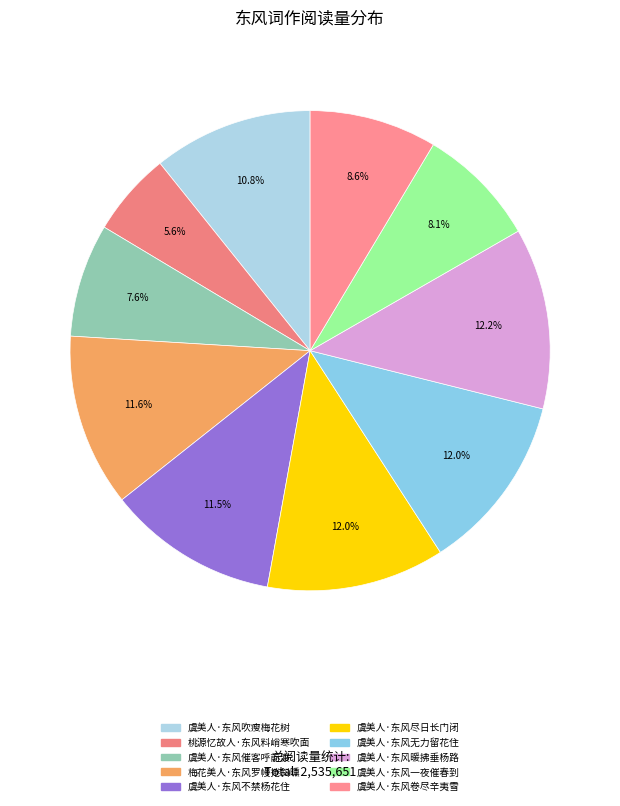

Is it true that 虞美人·东风一夜催春到 is 8% of the pie?

True